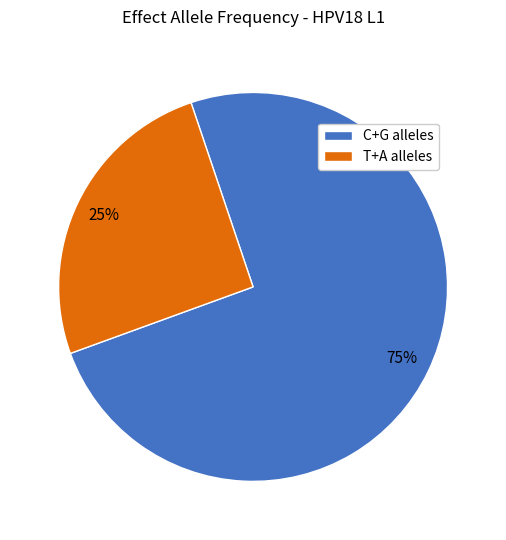

To the nearest percent, what portion does T+A alleles represent?

25%